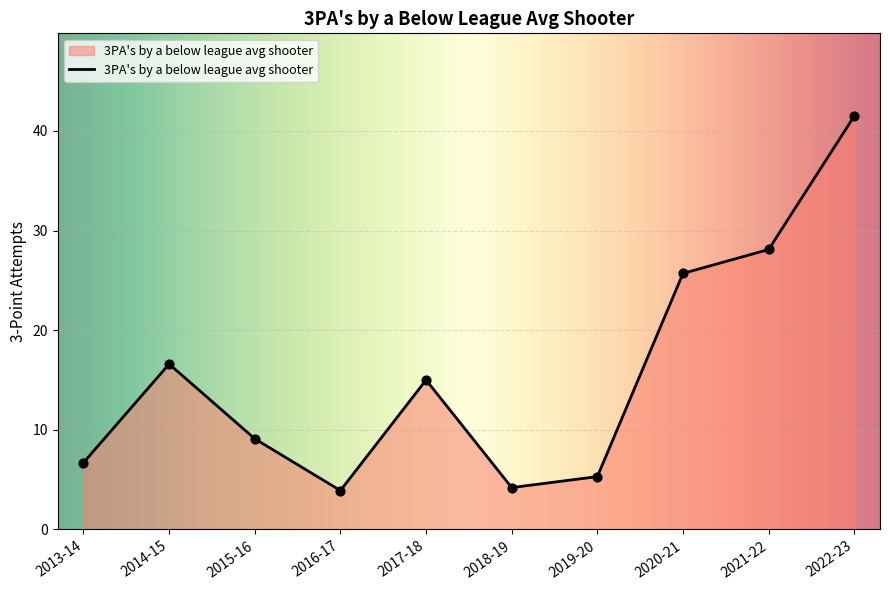

What is the change in value from 2015-16 to 2019-20?

-3.8